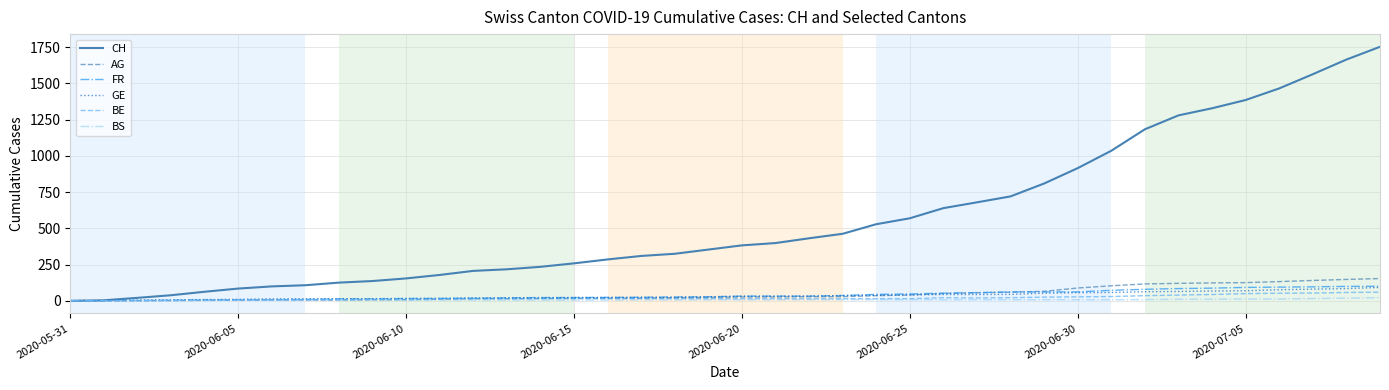

What are all the series names shown in the legend?

CH, AG, FR, GE, BE, BS